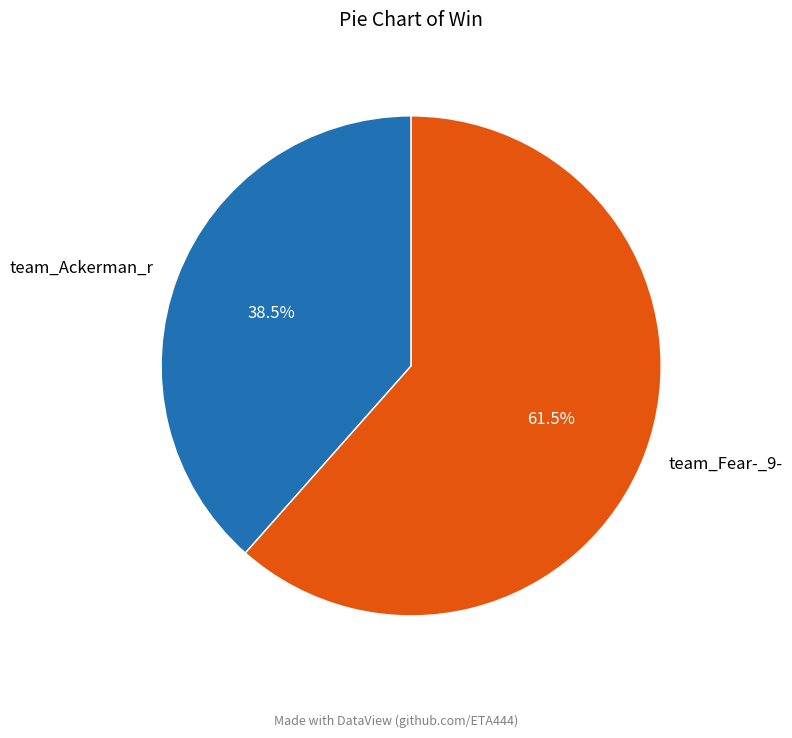

How many slices are in this pie chart?

2